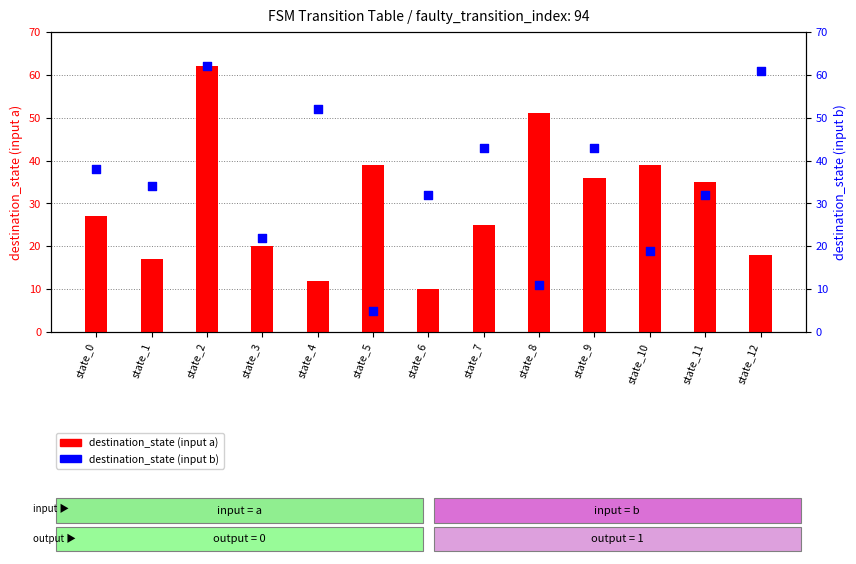

Which series contains the highest Y value?

destination_state (input a)